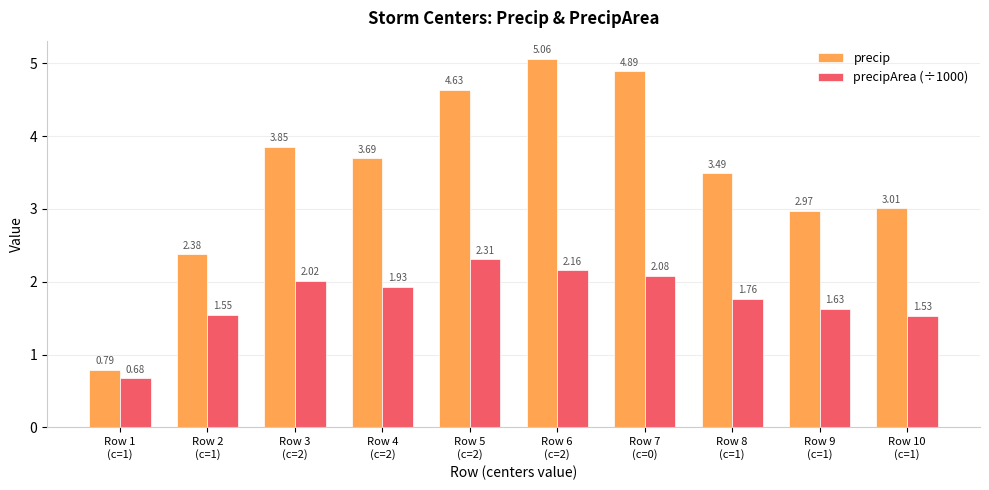

At which label does precipArea (÷1000) reach its peak?

Row 5
(c=2)